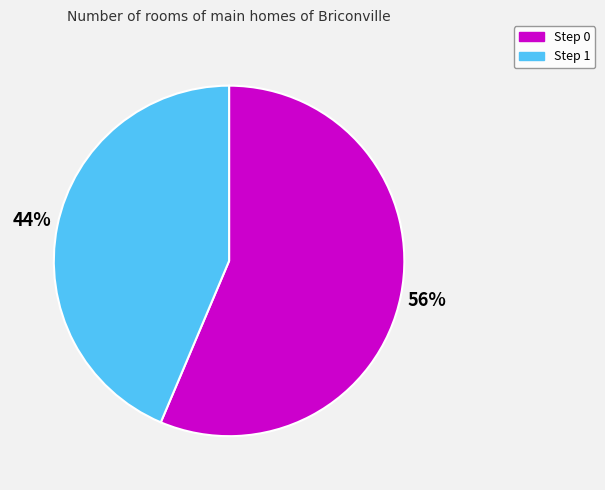

Combined, do Step 0 and Step 1 account for over 50%?

Yes